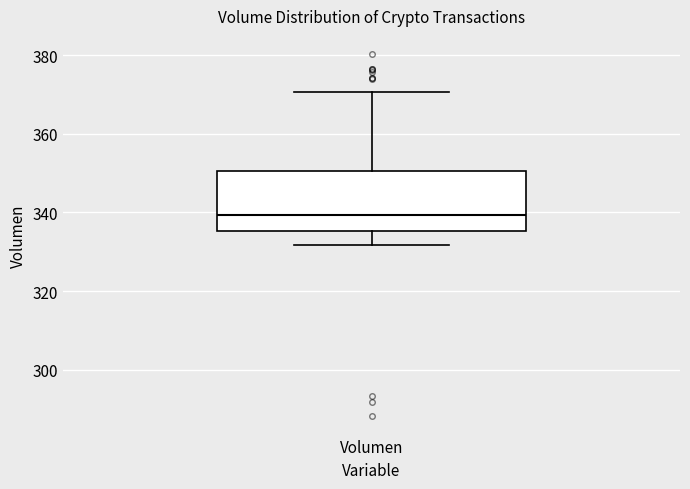

Where is the lower edge of the box for Volumen on the y-axis? The values are not printed on the chart, so give them approximately, as read against the axis.

336